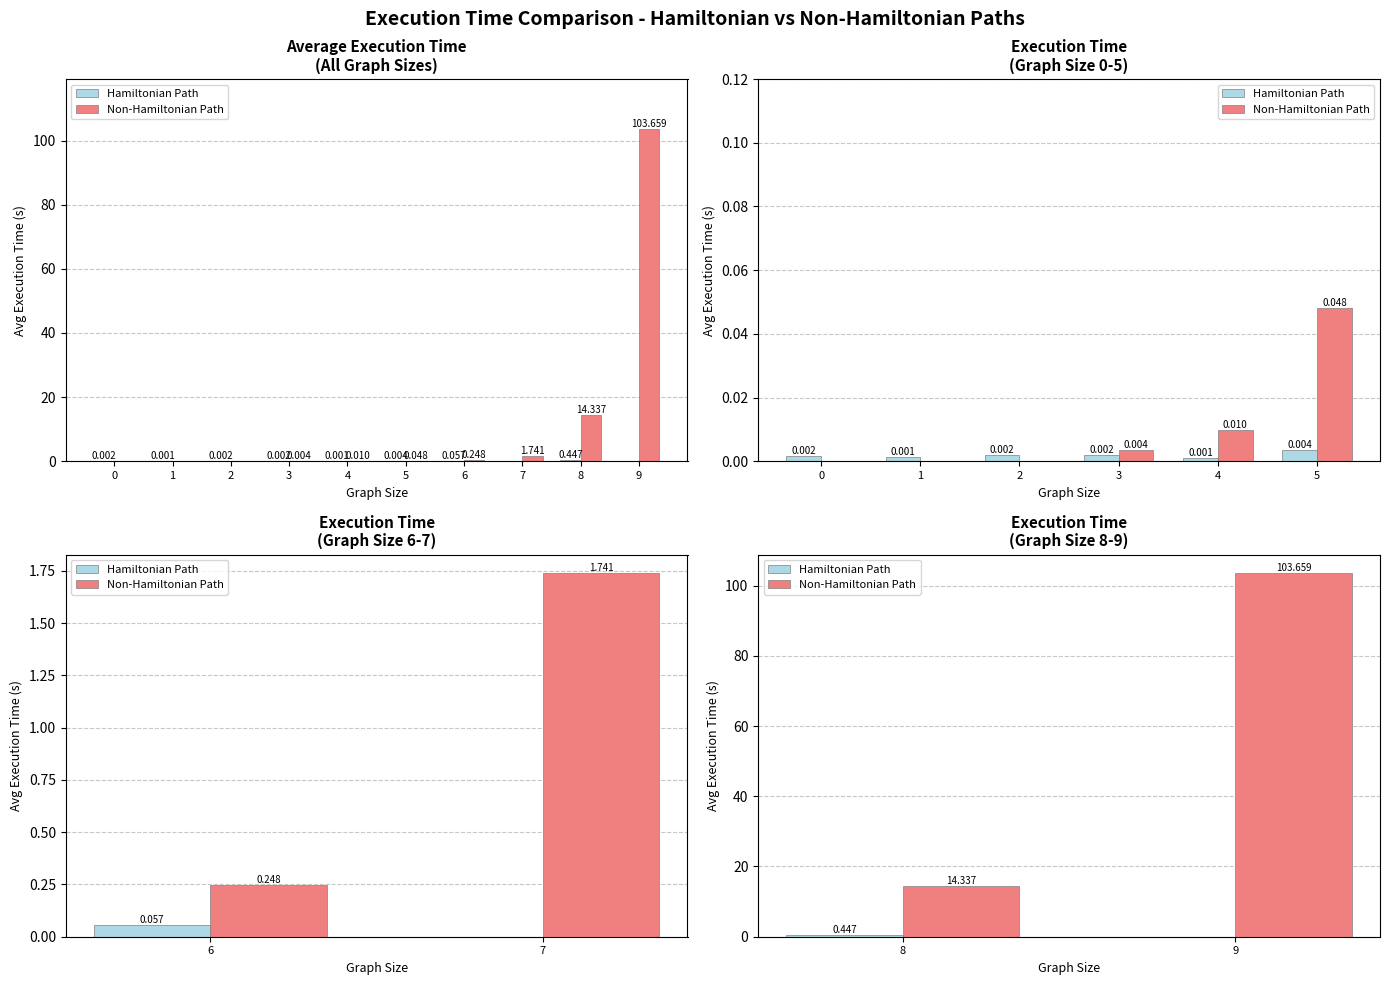

Are the bars horizontal?

No